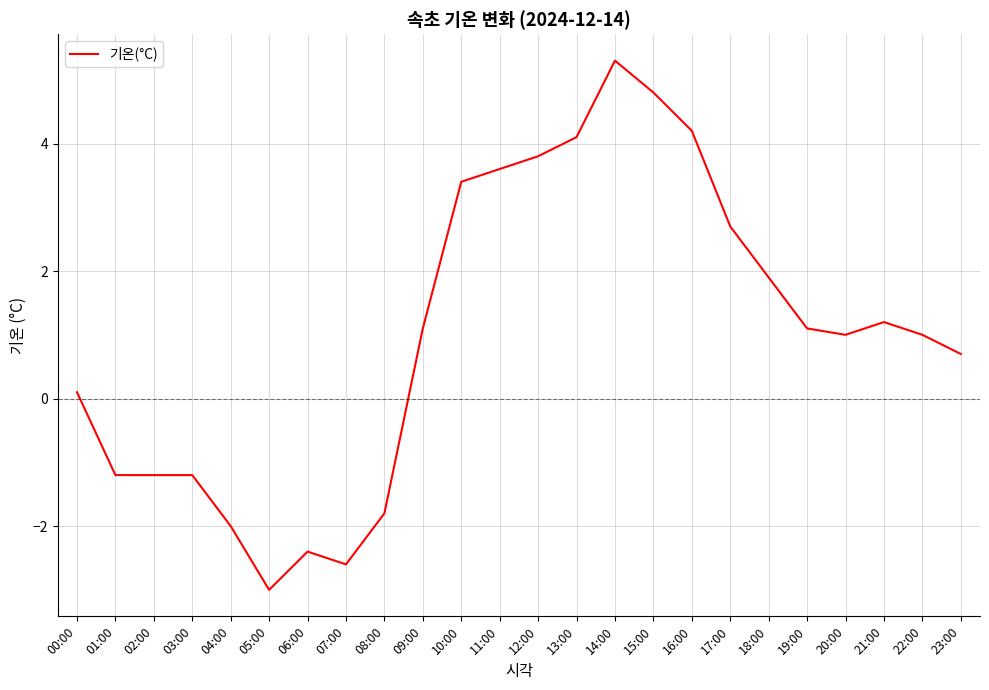

Where does the data first go above 1?

09:00